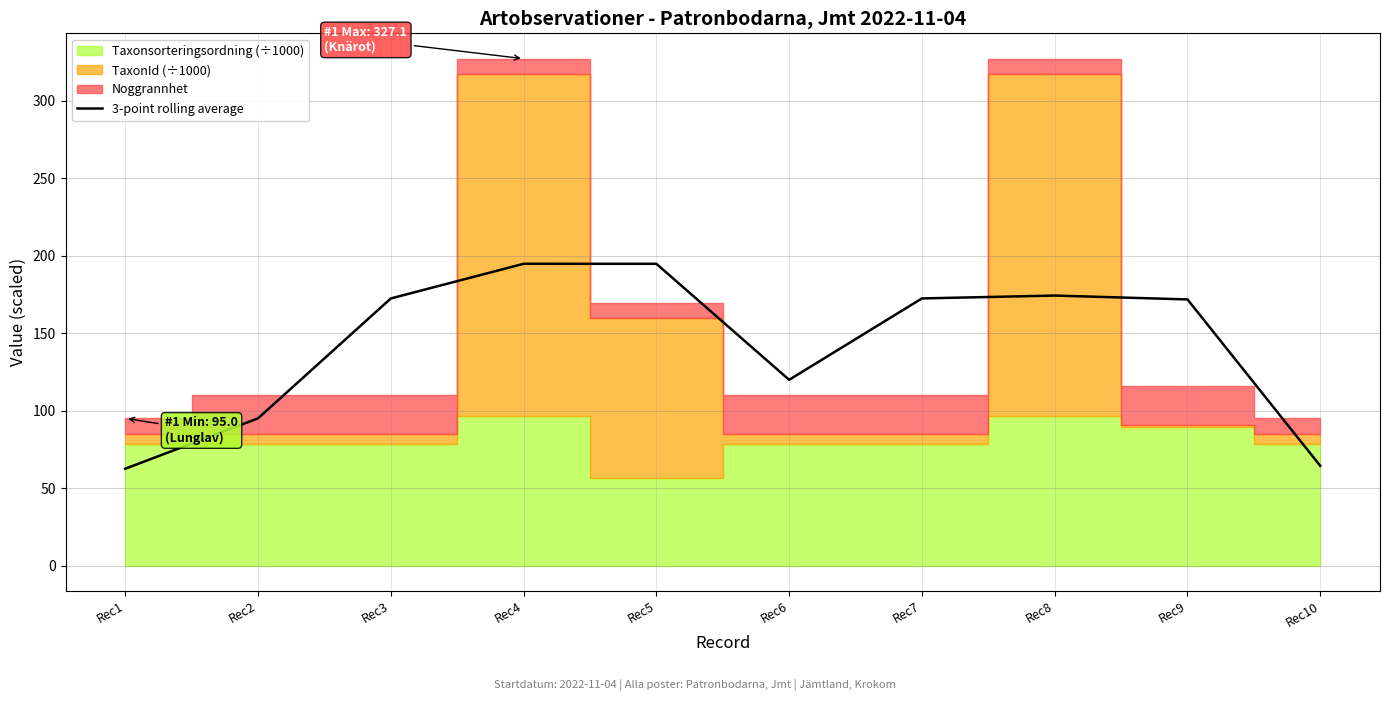

Where is the first local maximum?

Rec4